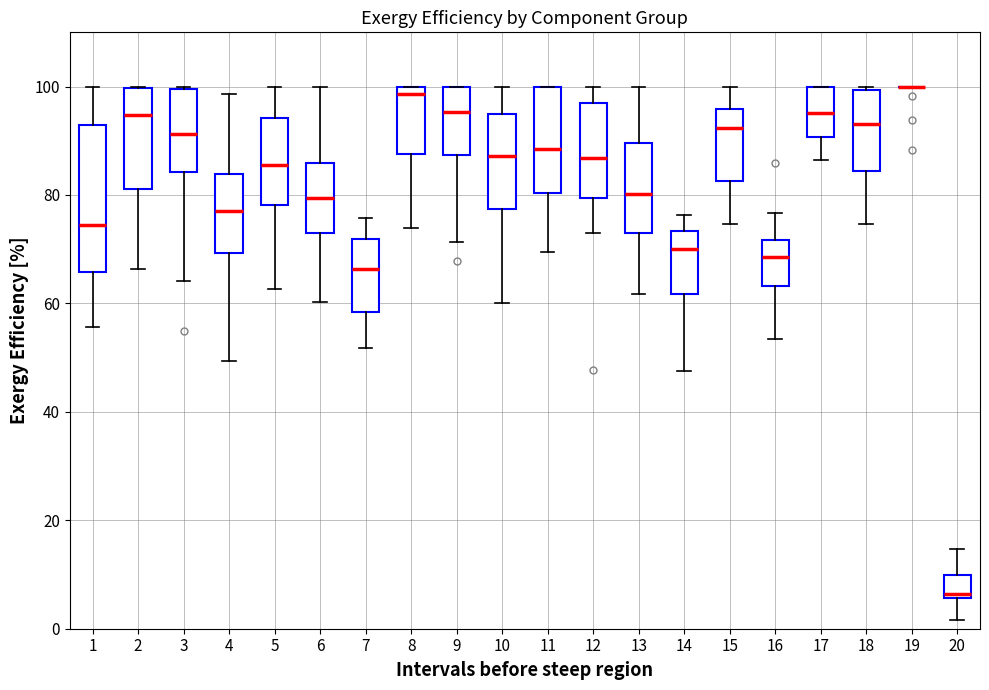

Reading left to right, transcribe this box plot: for each box, give where its median line is, the range the box spans, and where its two whiskers end, as read against the y-axis. The values are not printed on the chart, so give them approximately, as read against the axis.

1: median 74, box 66 to 92, whiskers 56 to 100
2: median 94, box 82 to 100, whiskers 66 to 100
3: median 92, box 84 to 100, whiskers 64 to 100
4: median 78, box 70 to 84, whiskers 50 to 98
5: median 86, box 78 to 94, whiskers 62 to 100
6: median 80, box 74 to 86, whiskers 60 to 100
7: median 66, box 58 to 72, whiskers 52 to 76
8: median 98, box 88 to 100, whiskers 74 to 100
9: median 96, box 88 to 100, whiskers 72 to 100
10: median 88, box 78 to 94, whiskers 60 to 100
11: median 88, box 80 to 100, whiskers 70 to 100
12: median 86, box 80 to 96, whiskers 74 to 100
13: median 80, box 72 to 90, whiskers 62 to 100
14: median 70, box 62 to 74, whiskers 48 to 76
15: median 92, box 82 to 96, whiskers 74 to 100
16: median 68, box 64 to 72, whiskers 54 to 76
17: median 96, box 90 to 100, whiskers 86 to 100
18: median 94, box 84 to 100, whiskers 74 to 100 (just above the box's upper edge)
19: box collapsed to a line at 100, whiskers 100 to 100
20: median 6 (just above the box's lower edge), box 6 to 10, whiskers 2 to 14